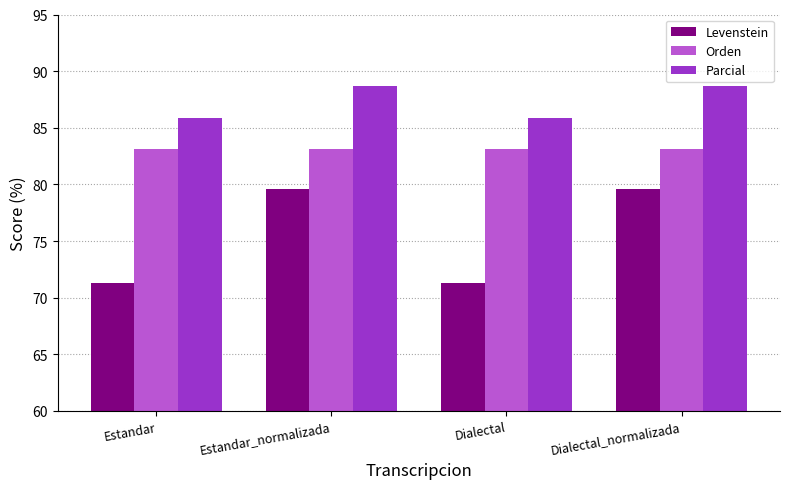

Between Estandar and Estandar_normalizada, which series saw the biggest shift?

Levenstein